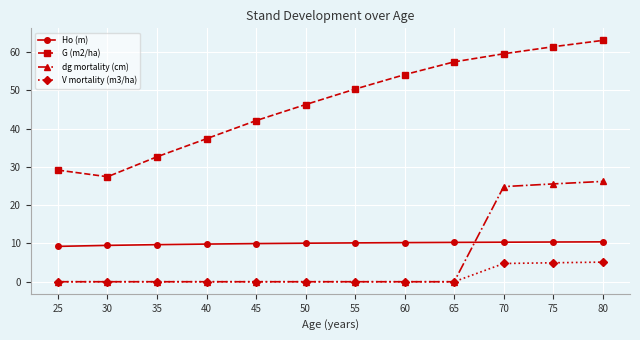

What is the spread (max minus min) of values at 75?

56.4